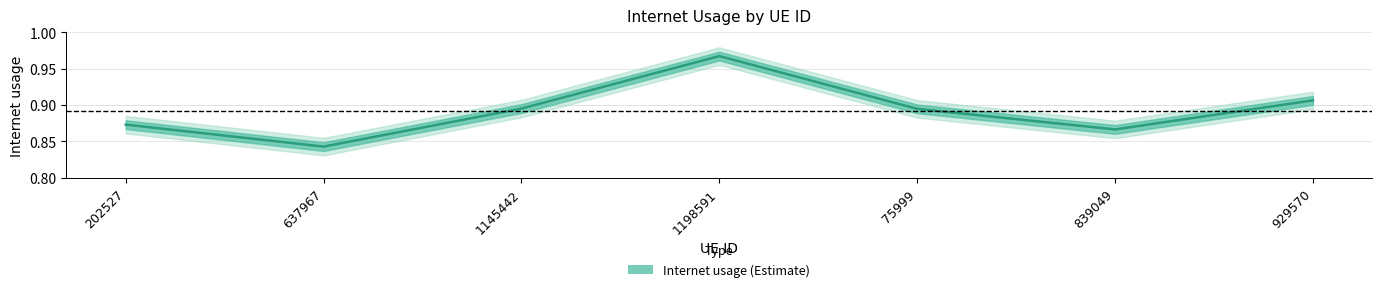

How many lines are shown in the chart?

1